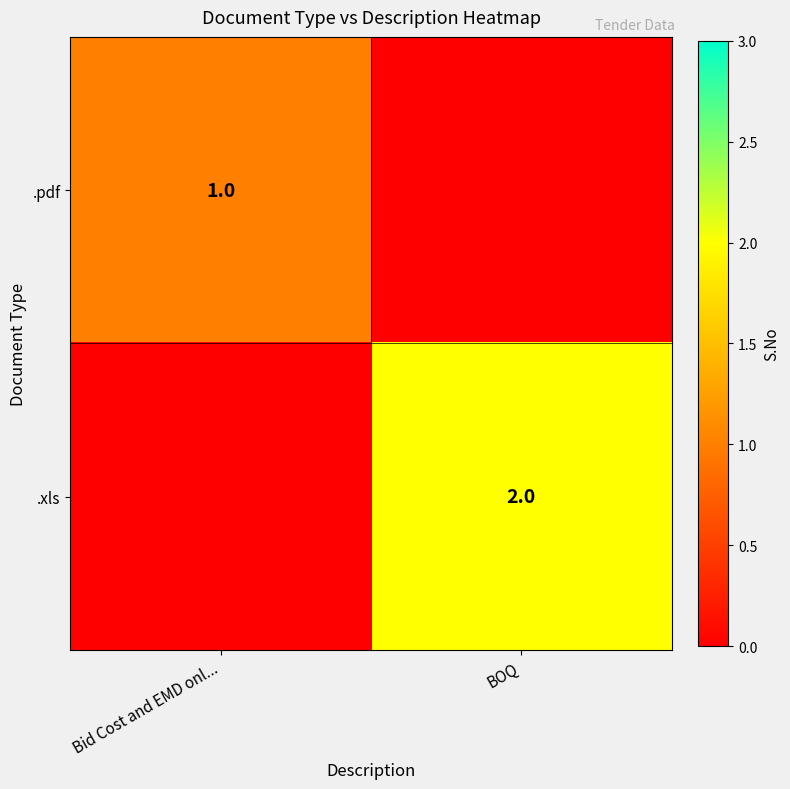

The value of .xls at BOQ is 1. True or false?

False